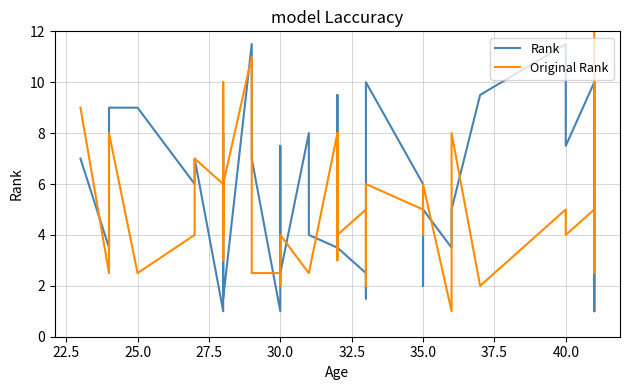

Which series has the widest spread of values?

Original Rank